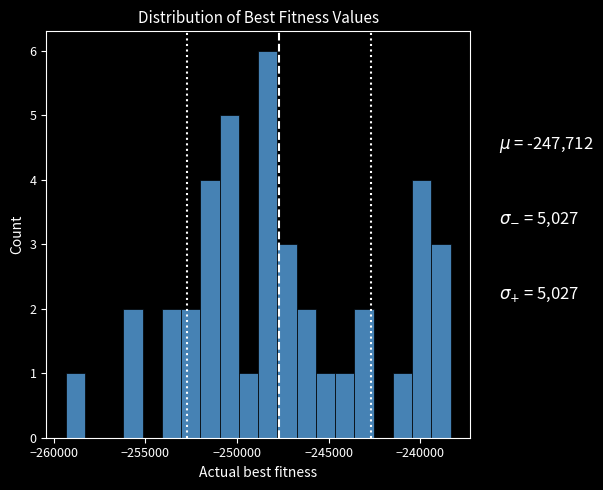

Read against the x-axis, roughly where is the centre of the tallest bar?

-248500